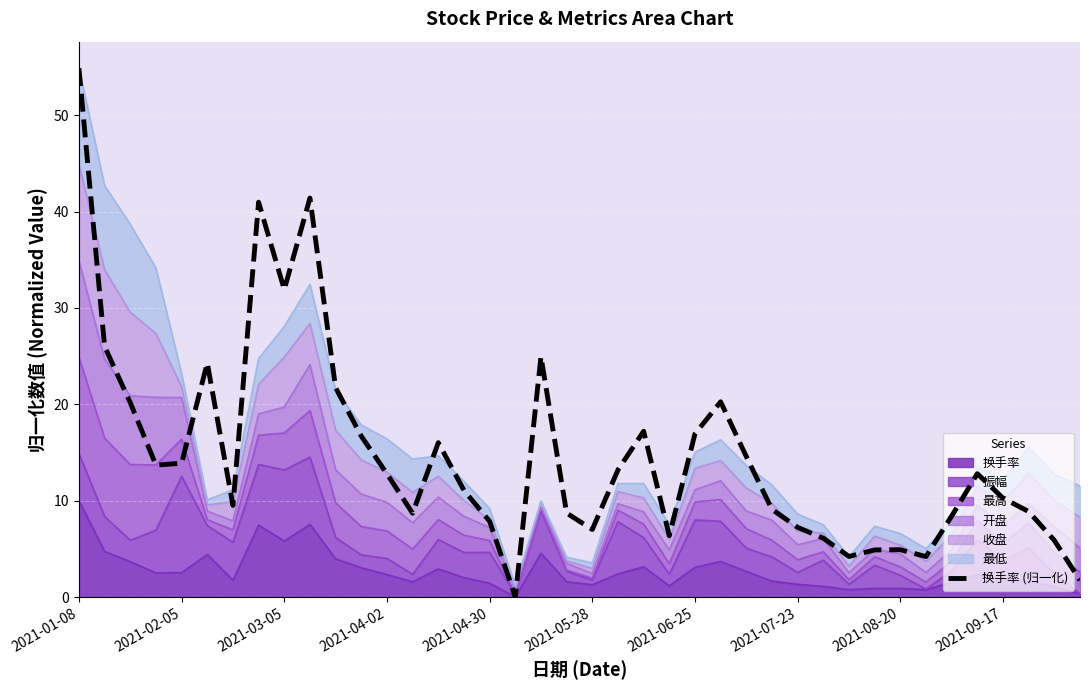

What is the average value?

14.7